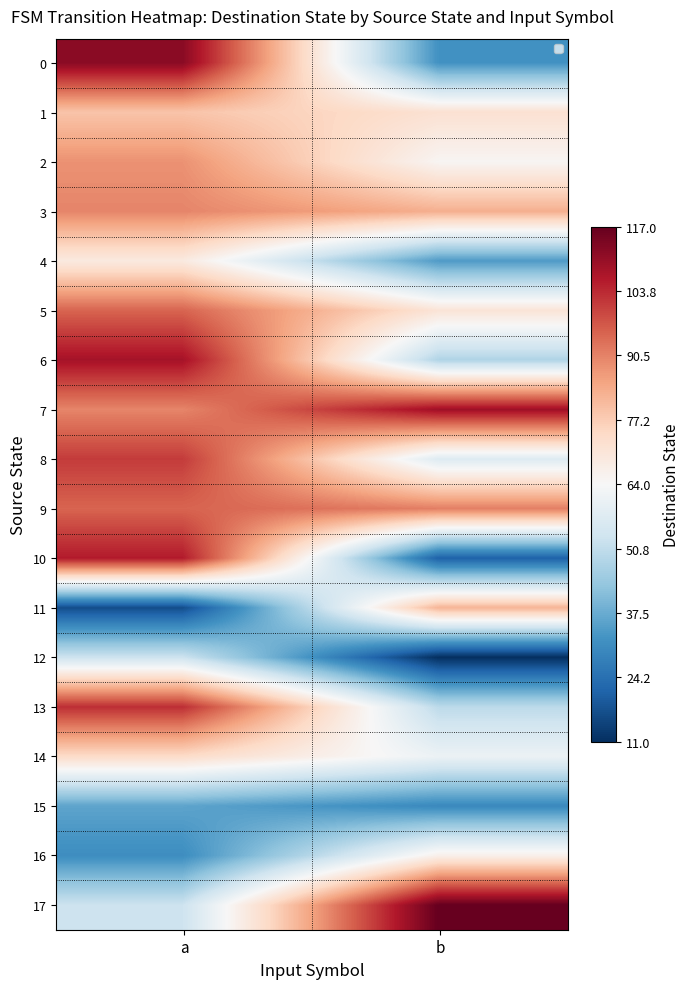

At a, list the series in order from smallest to largest.

11, 16, 15, 12, 17, 4, 14, 1, 2, 3, 7, 5, 9, 8, 13, 10, 6, 0